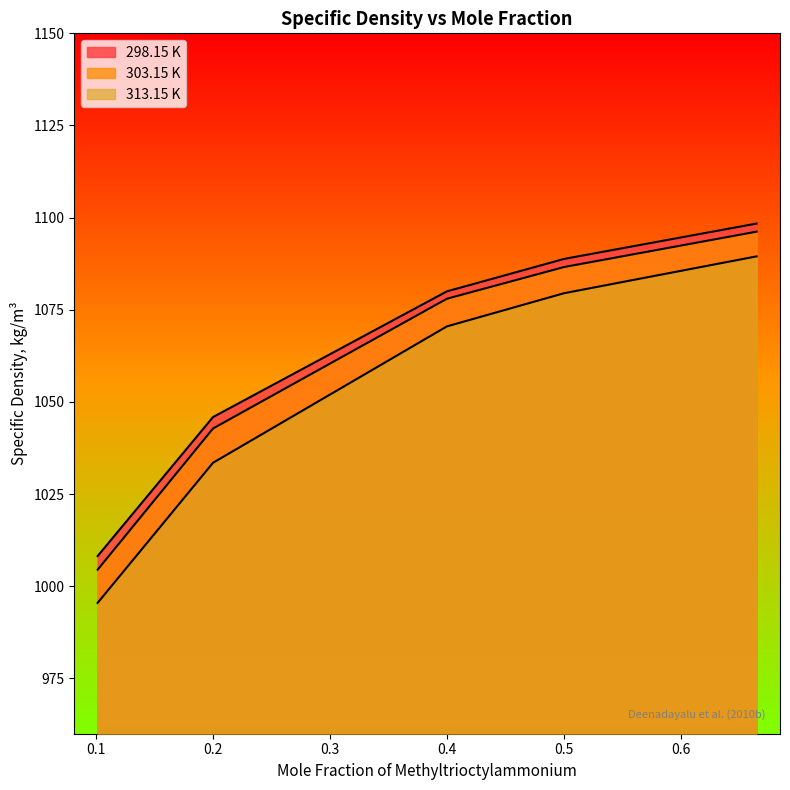

Reading left to right, extract all data points from this chart.

298.15 K: 0.1013=1008.2	0.2=1045.9	0.4001=1080.0	0.5003=1088.8	0.6651=1098.4
303.15 K: 0.1013=1004.5	0.2=1042.8	0.4001=1078.0	0.5003=1086.6	0.6651=1096.2
313.15 K: 0.1013=995.5	0.2=1033.5	0.4001=1070.5	0.5003=1079.5	0.6651=1089.5